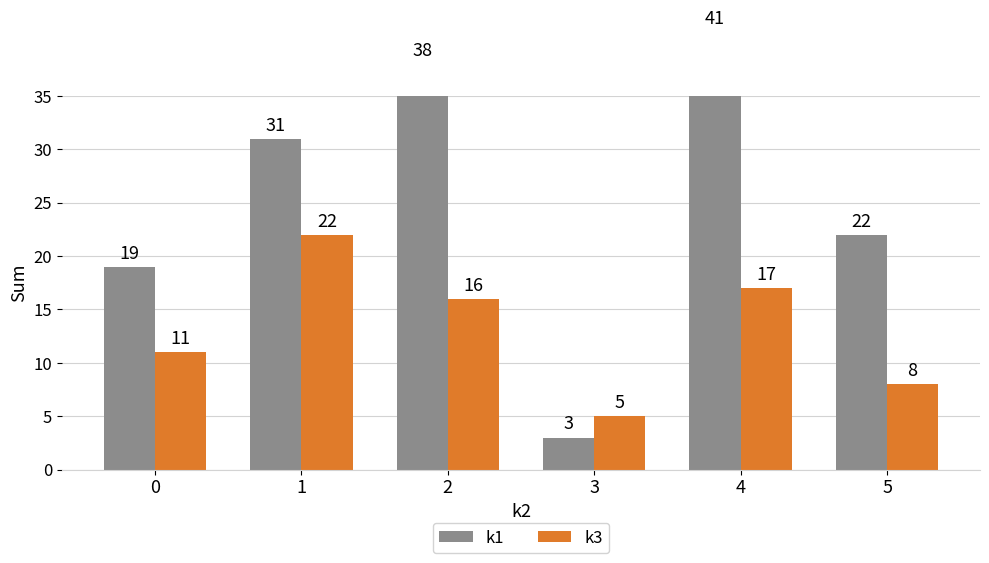

List the series in order of their peak value, lowest first.

k3, k1